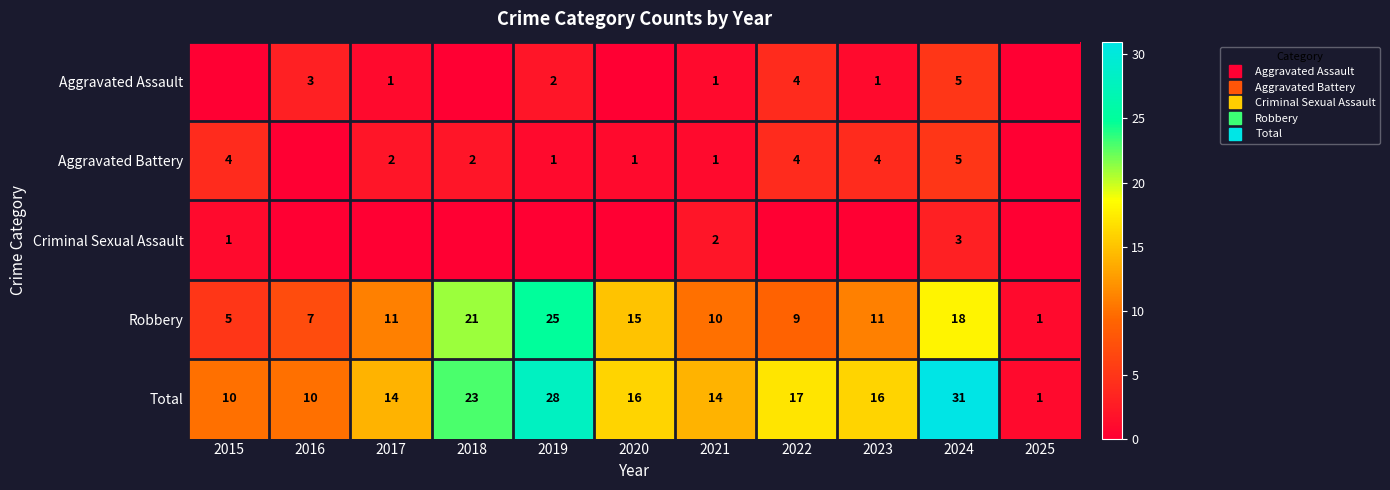

What is the total value across all series at 2017?

28